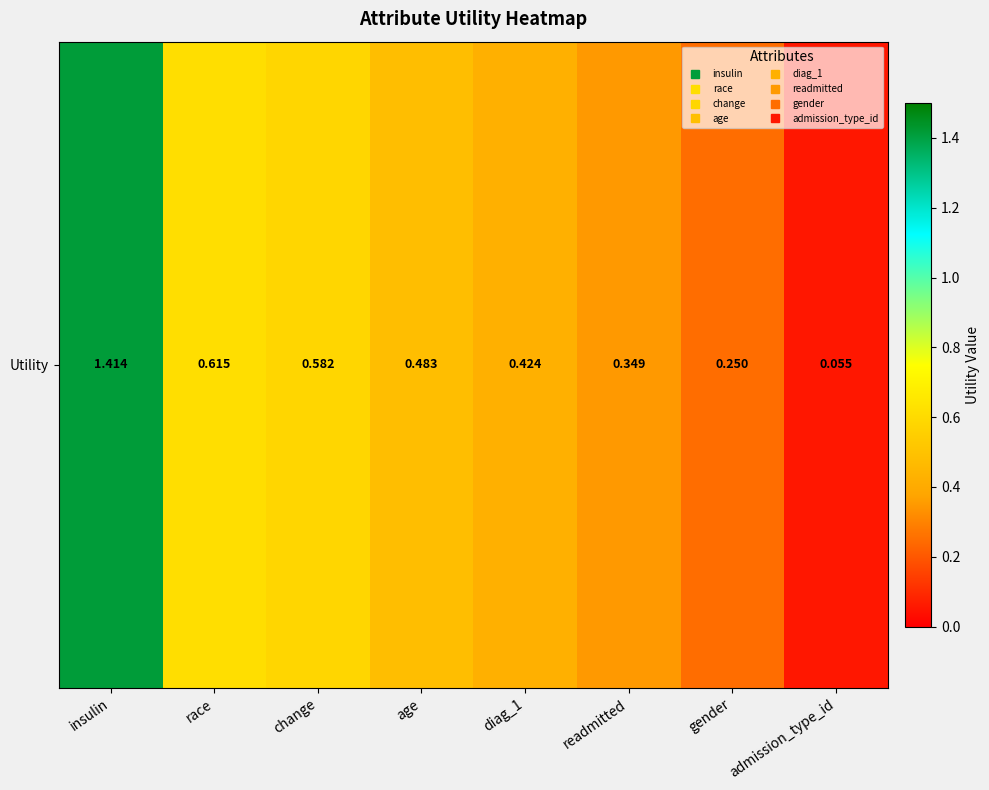

Which has a higher value, insulin or admission_type_id?

insulin